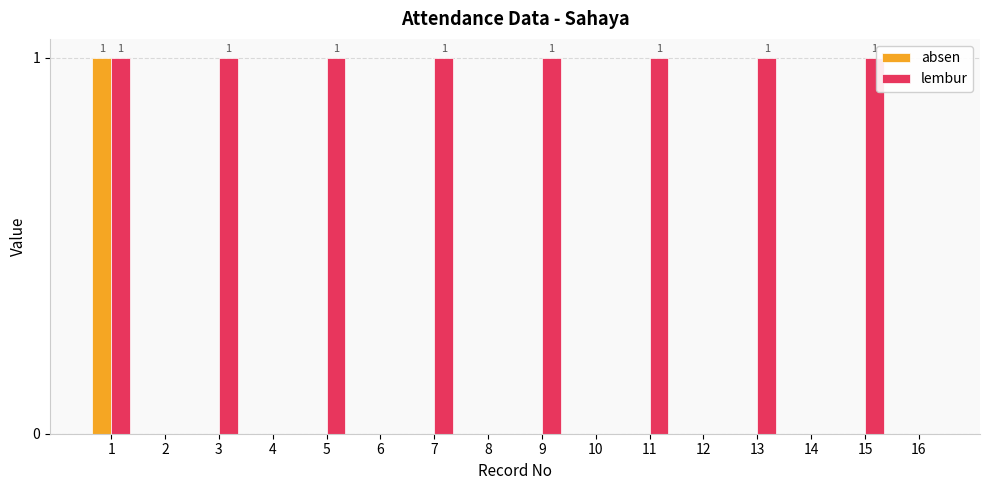

The value of lembur at 14 is 1. True or false?

False